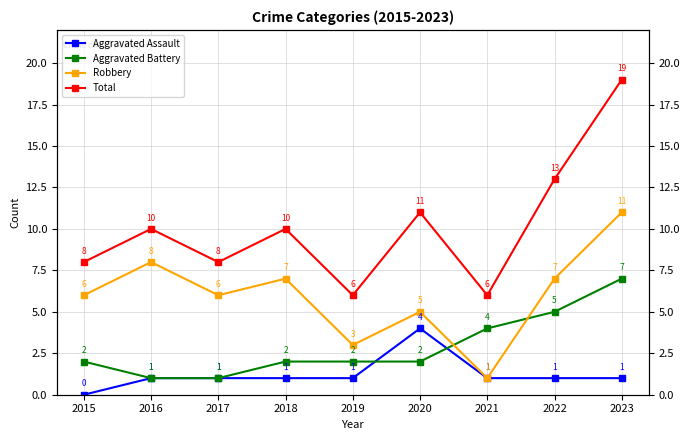

What is the sum of the Aggravated Assault values at 2023 and 2019?

2